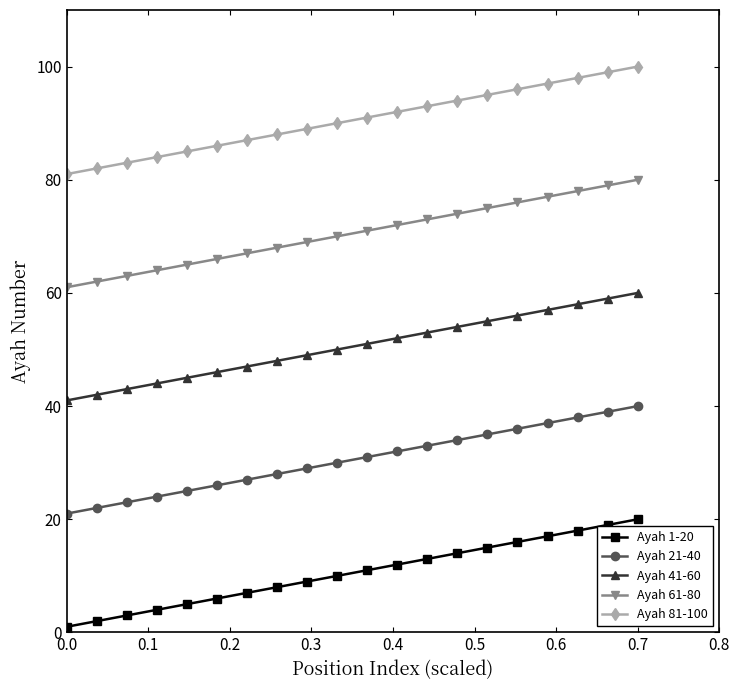

Count the number of data series in this chart.

5